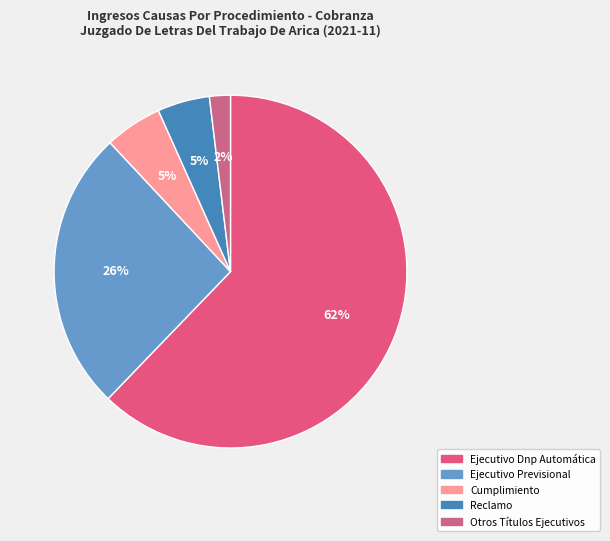

What is the largest slice in the pie chart?

Ejecutivo Dnp Automática